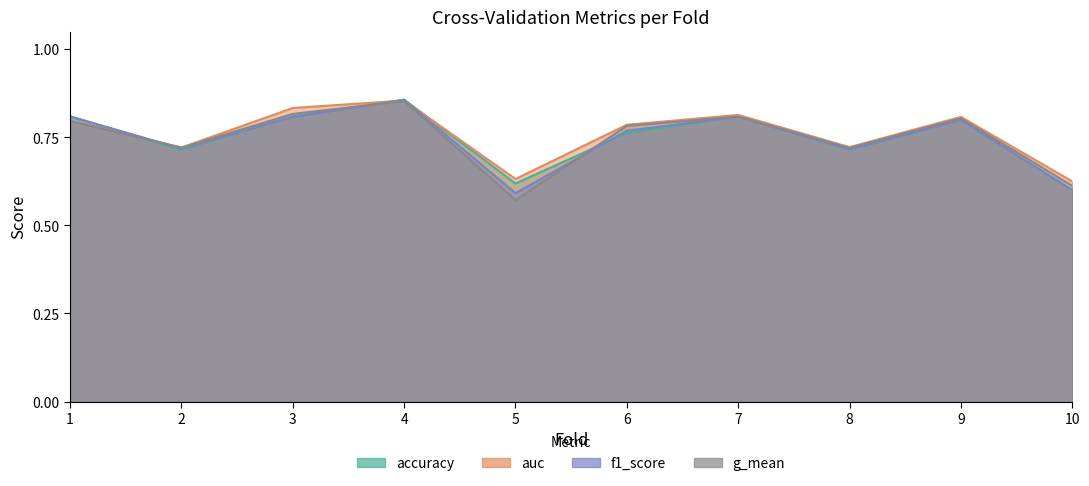

Is it true that auc equals 0.3 at 3?

False